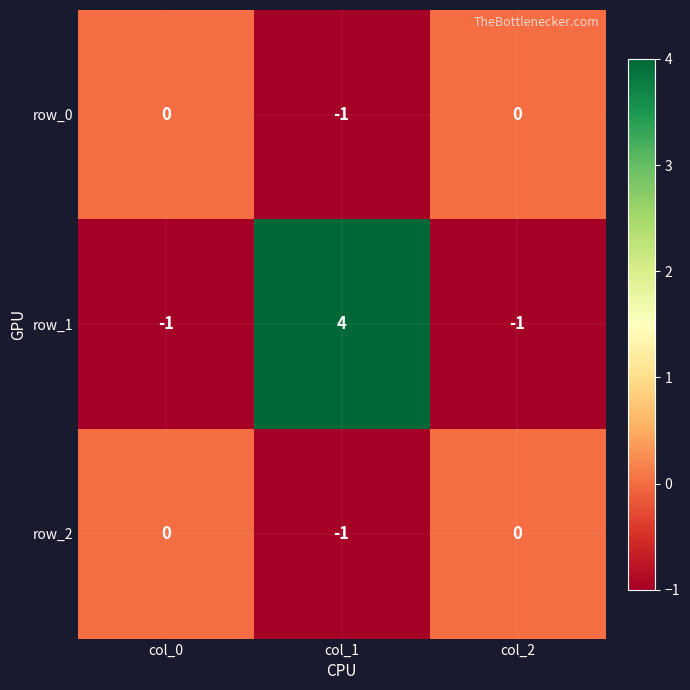

Reading left to right, extract all data points from this chart.

row_0: 0	-1	0
row_1: -1	4	-1
row_2: 0	-1	0